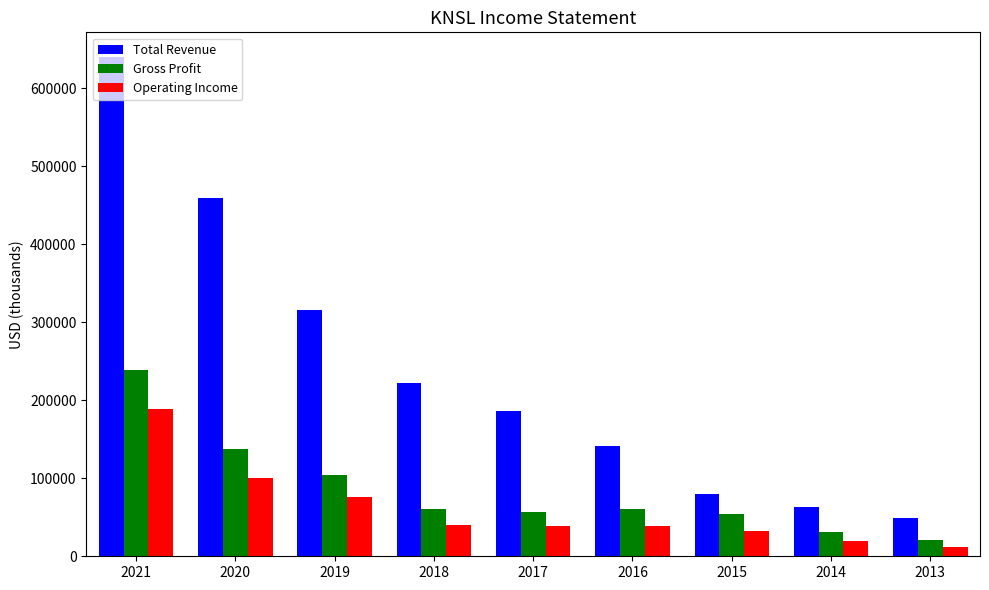

How many bars are there in total?

27